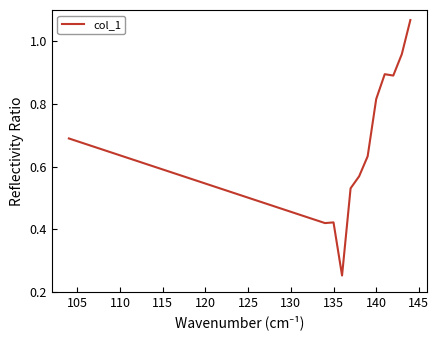

What is the difference between the maximum and second lowest values?

0.6